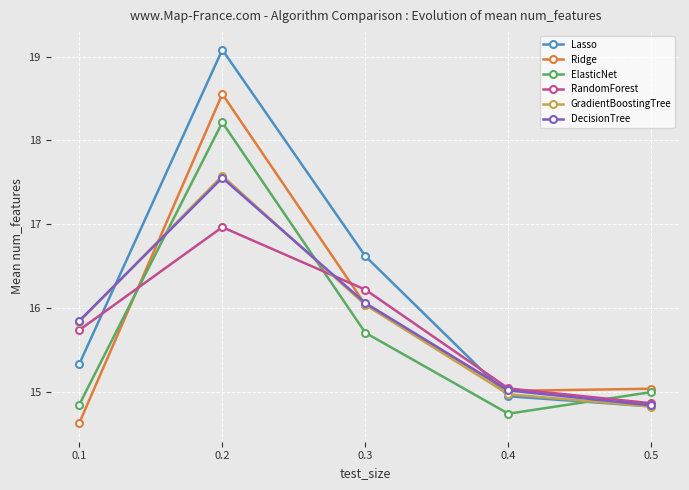

Rank the categories by ElasticNet value from highest to lowest.

0.2, 0.3, 0.5, 0.1, 0.4